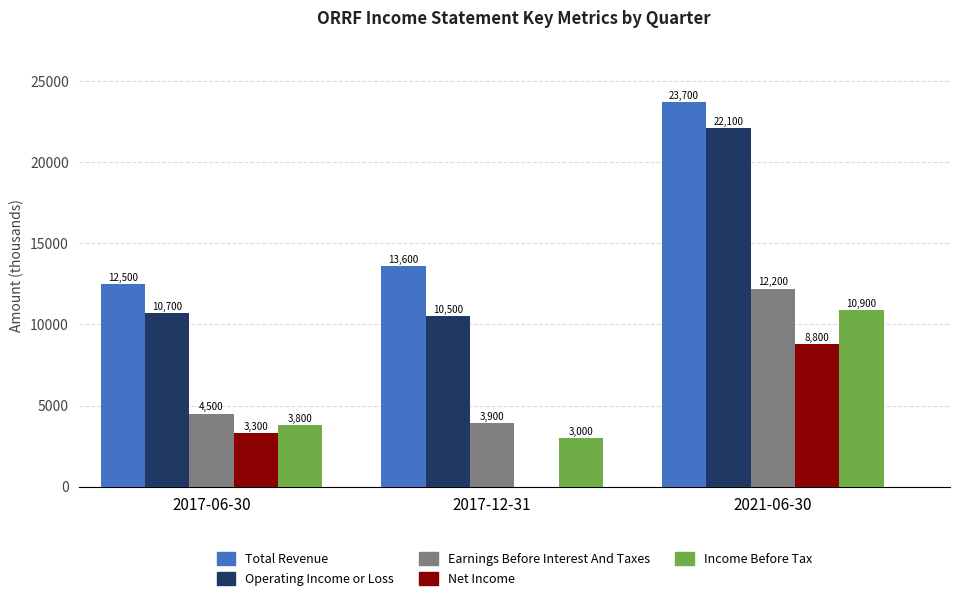

Count the number of data series in this chart.

5